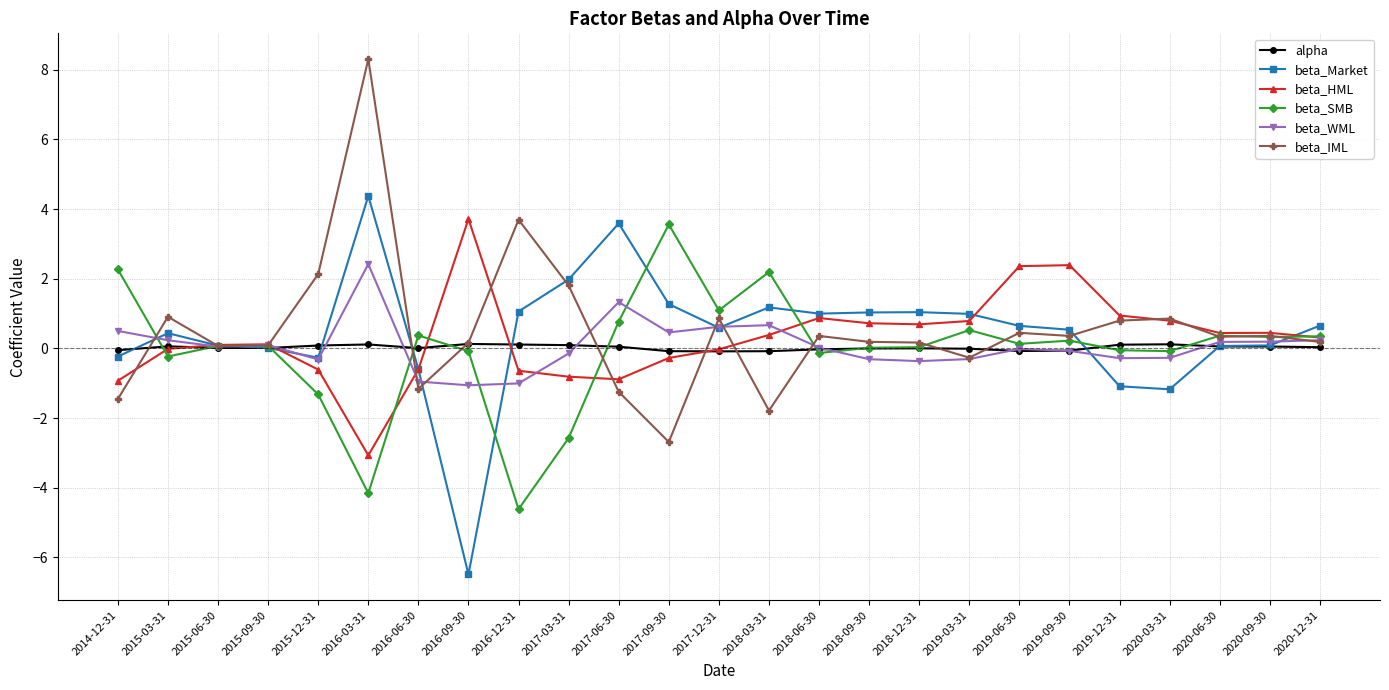

Is the value of alpha at 2018-03-31 greater than the value of beta_SMB at 2016-12-31?

Yes